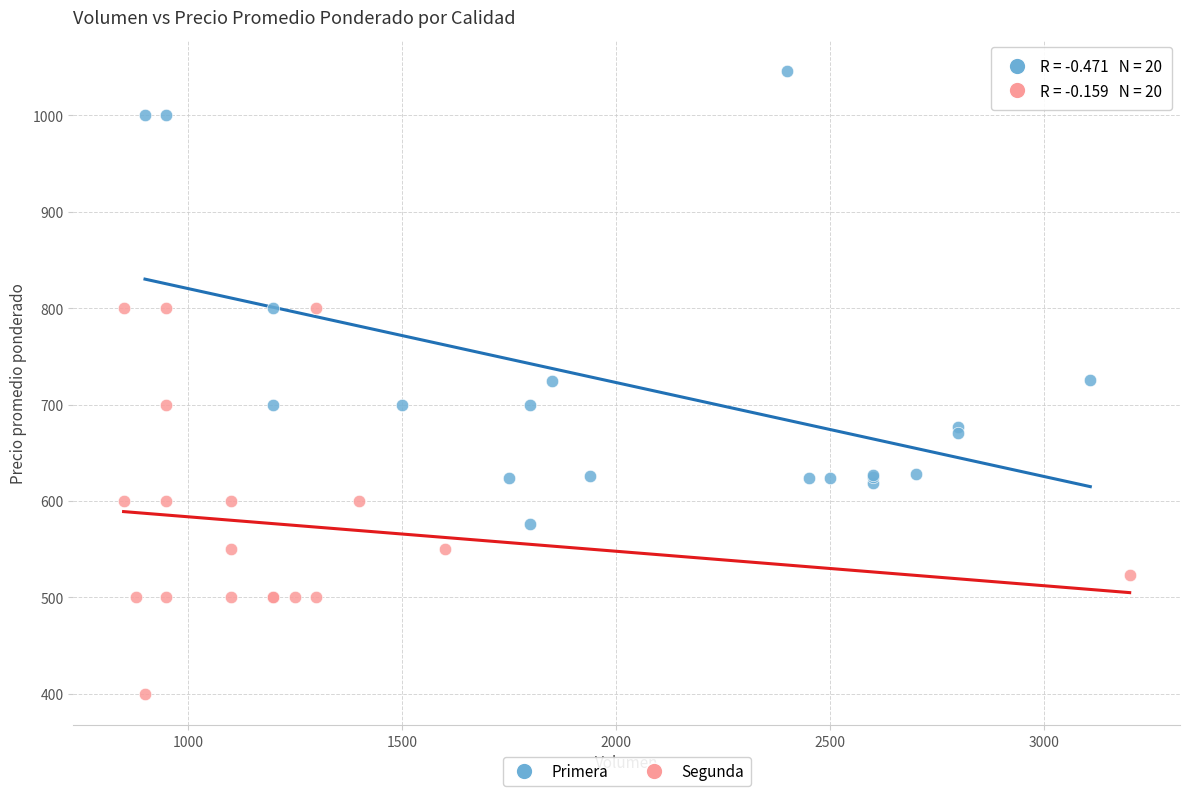

Which series reaches the maximum Y coordinate?

Primera